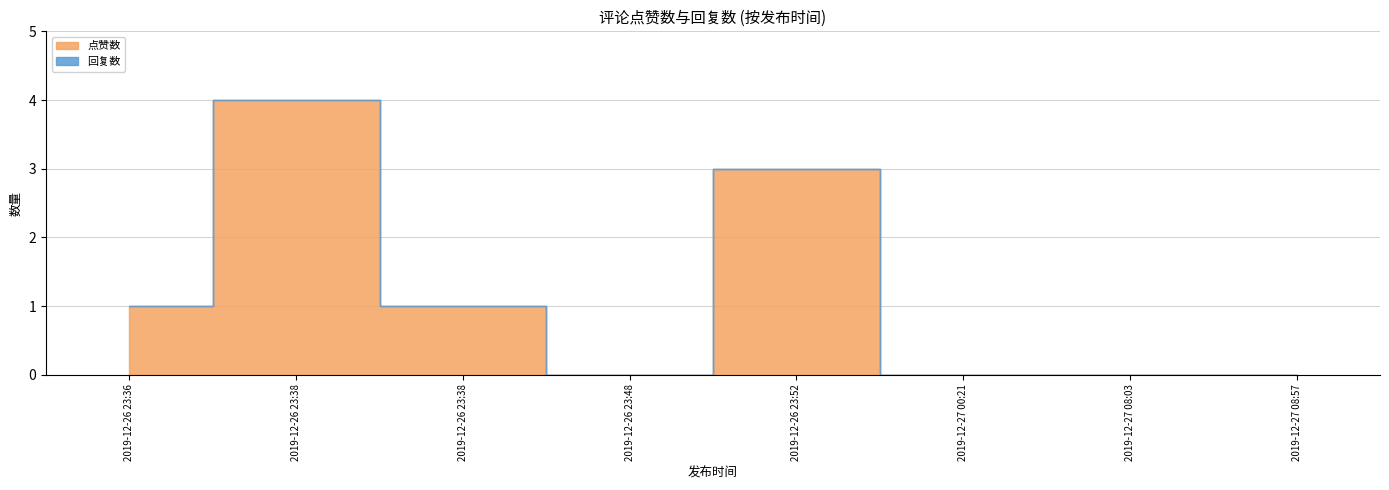

List the series in order of their overall mean, highest first.

点赞数, 回复数